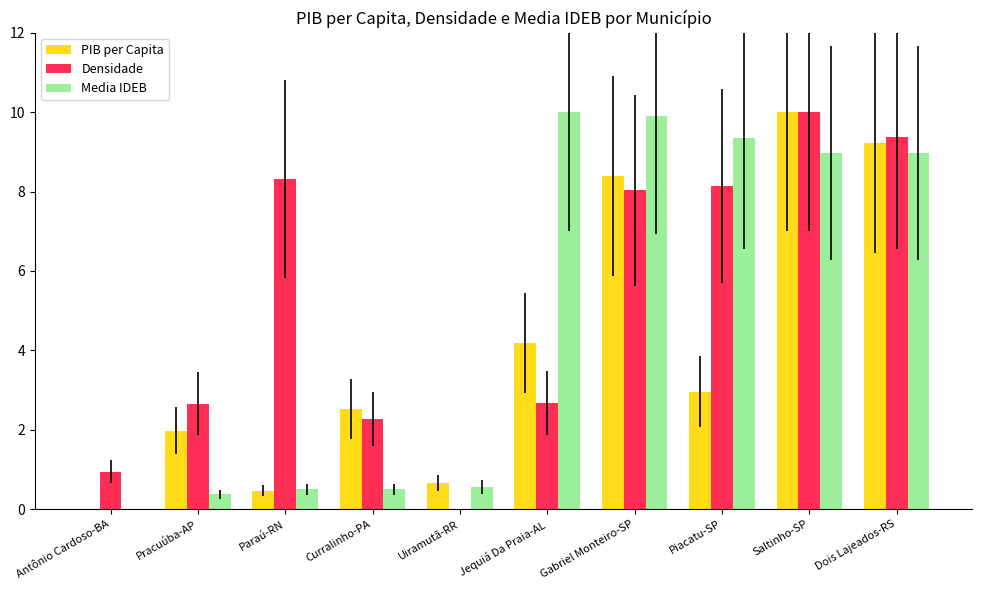

How many groups of bars are there?

10